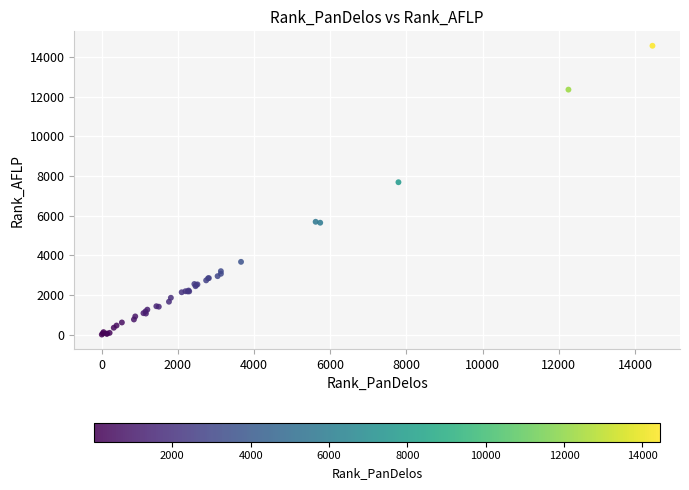

What Y value in the scatter plot is closest to 7282?

7682